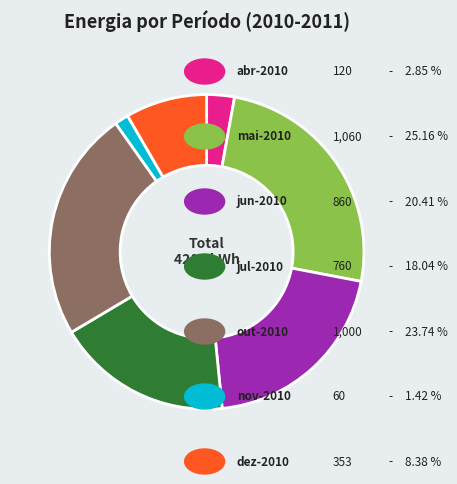

Is there a majority slice in this chart?

No